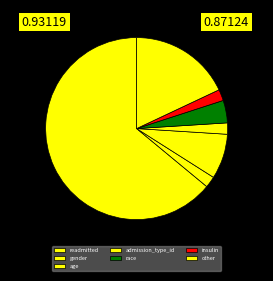

Is the sum of insulin and age greater than half?

No